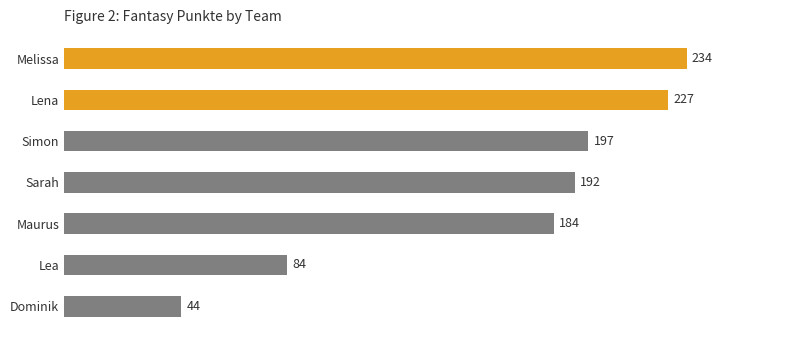

How many bars are there in total?

7